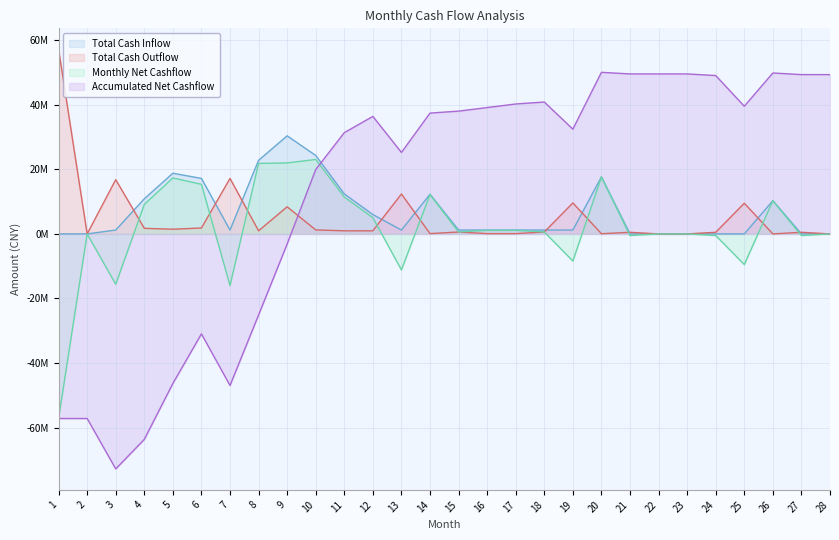

At which category does Accumulated Net Cashflow reach its first local peak?

6